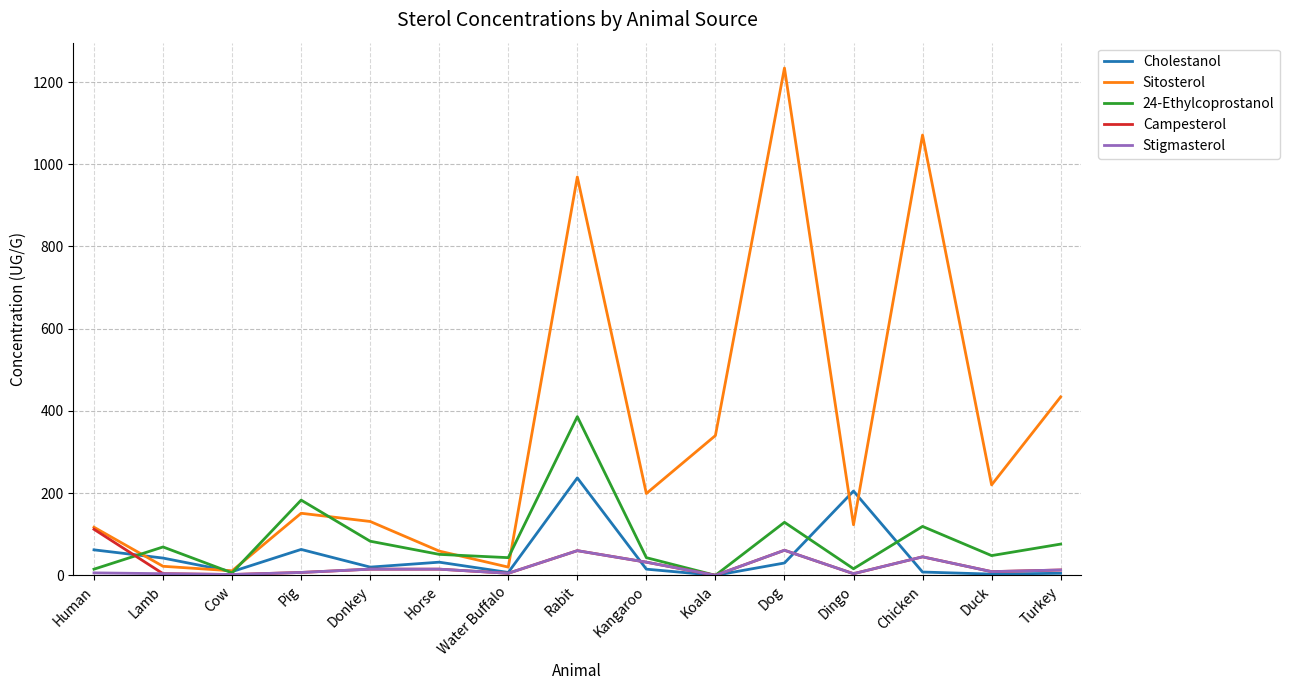

What is the maximum value for Campesterol?

112.0